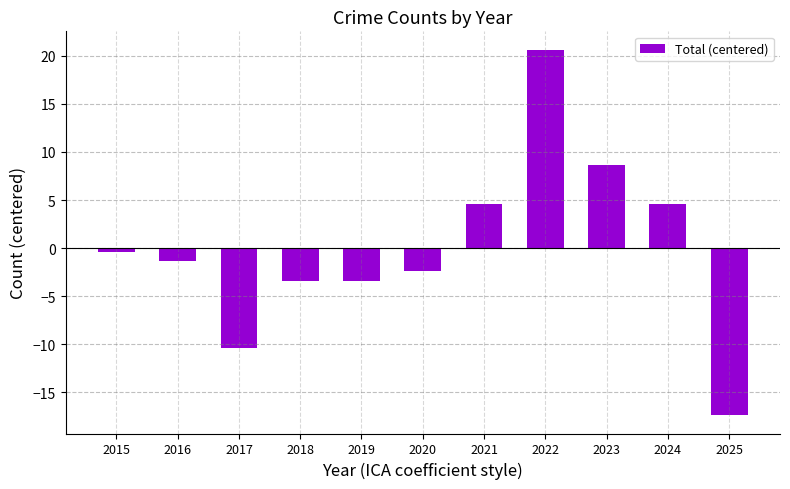

Reading right to left, transcribe all the data shown in this chart.

-17.4	4.6	8.6	20.6	4.6	-2.4	-3.4	-3.4	-10.4	-1.4	-0.4